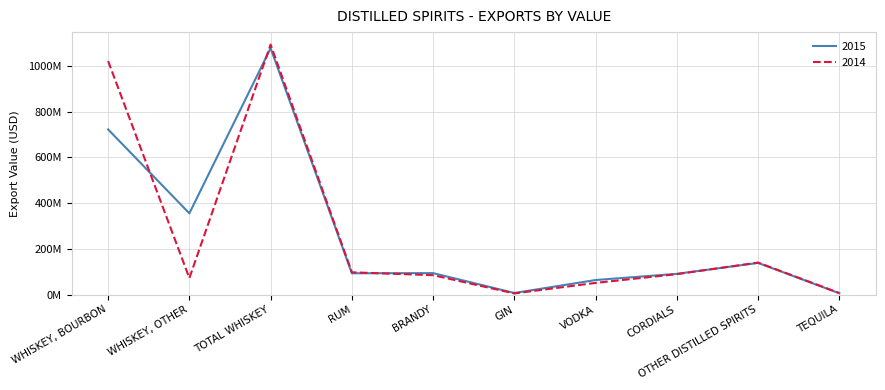

What is the label of the 5th point from the right?

GIN